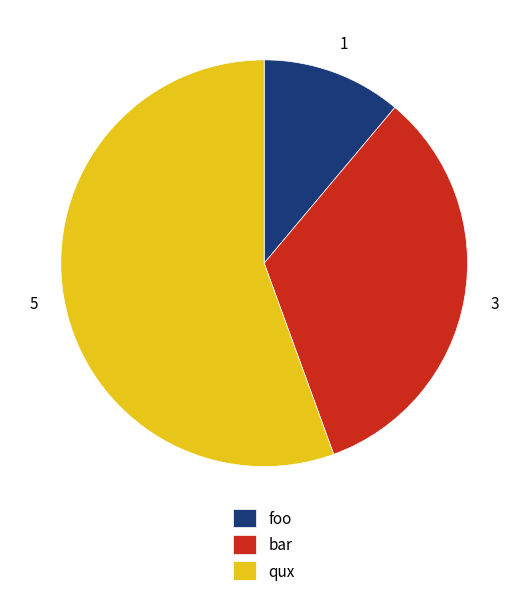

Is there any slice that represents more than half of the pie?

Yes